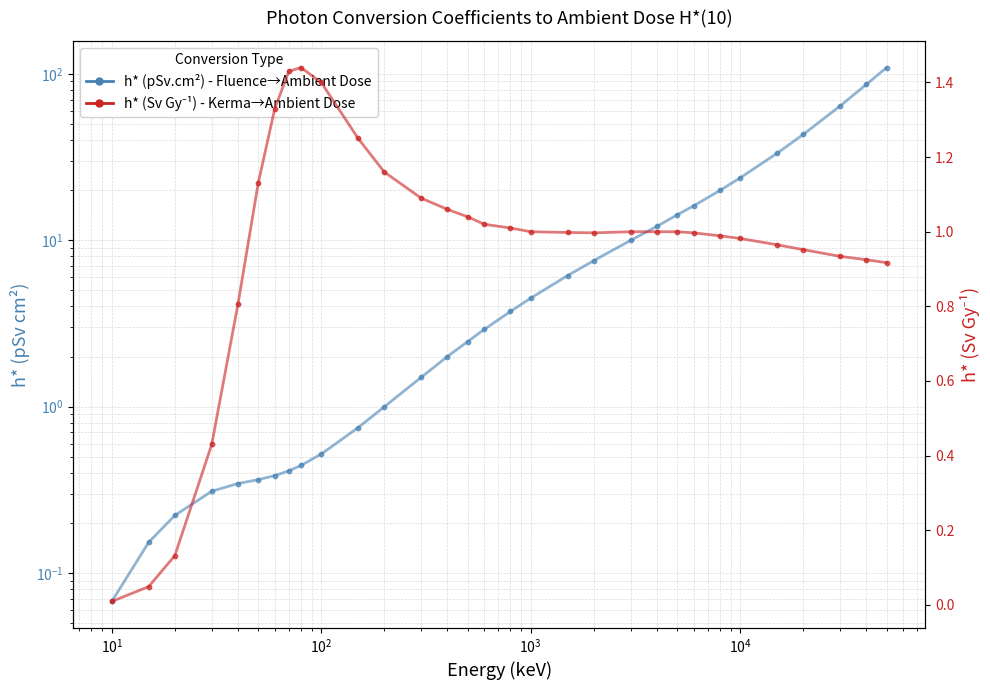

Is the value of h* (Sv Gy⁻¹) - Kerma to Ambient Dose at 21 greater than the value of h* (pSv.cm²) - Fluence to Ambient Dose at 18?

No